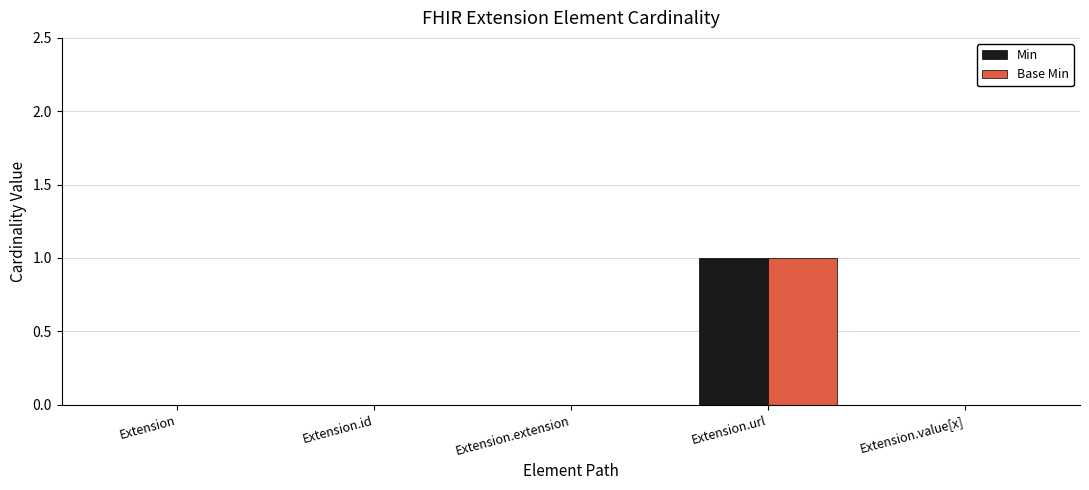

True or false: Base Min has a value of 0 at Extension.id.

True